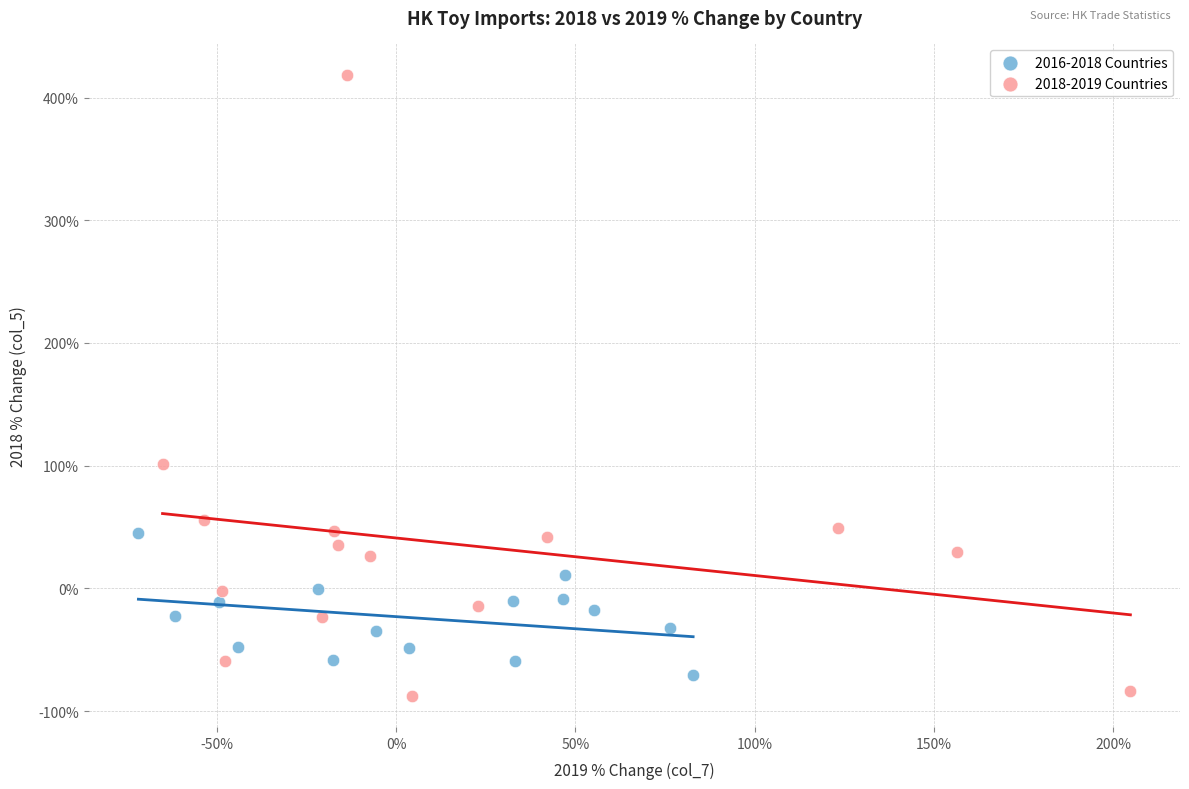

Which series has the widest spread of Y values?

2018-2019 Countries